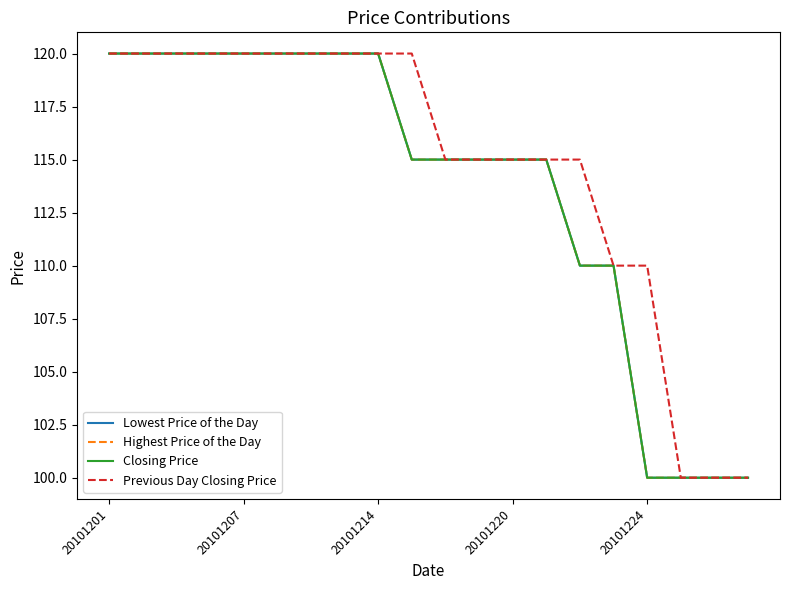

Which series has the largest total across all categories?

Previous Day Closing Price